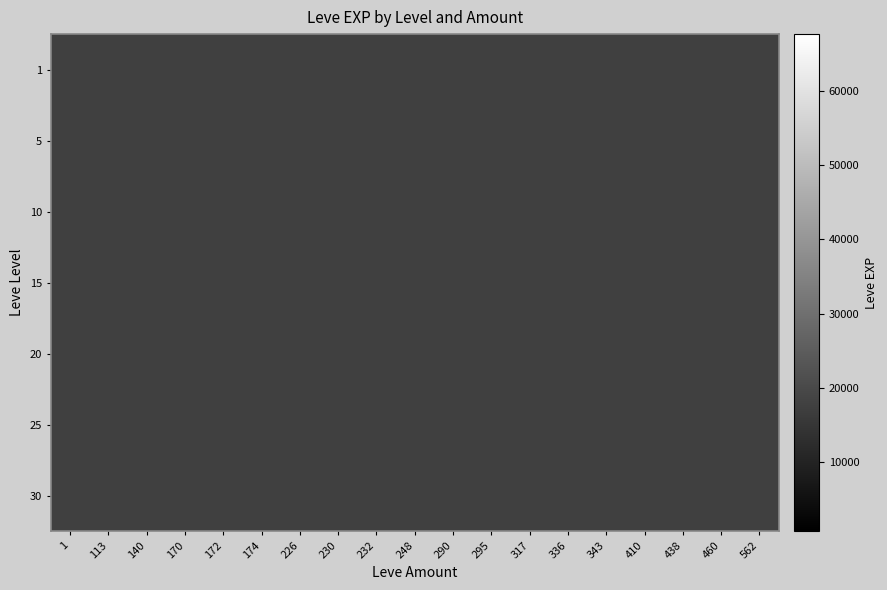

Rank the series by their maximum value, from lowest to highest.

1, 5, 10, 15, 20, 25, 30